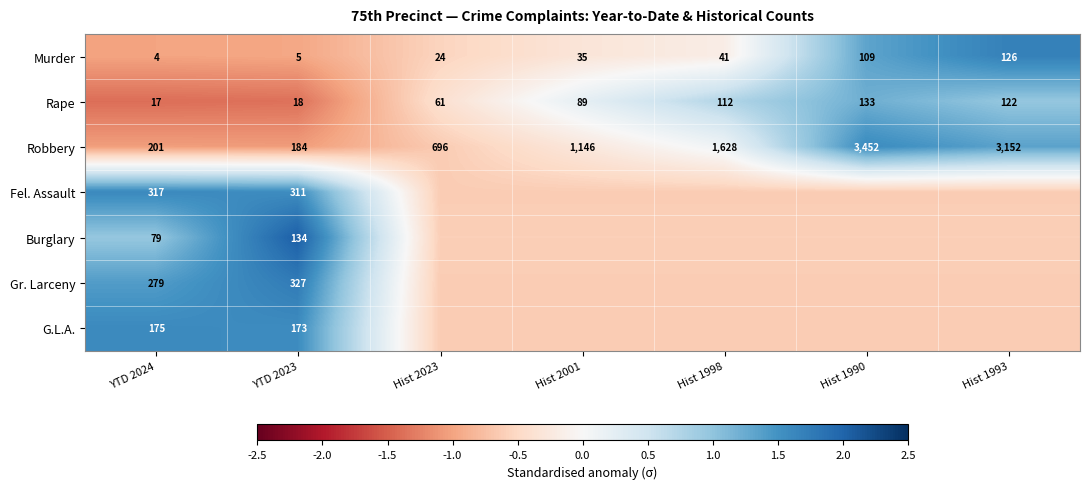

At YTD 2024, list the series in order from largest to smallest.

Fel. Assault, Gr. Larceny, Robbery, G.L.A., Burglary, Rape, Murder